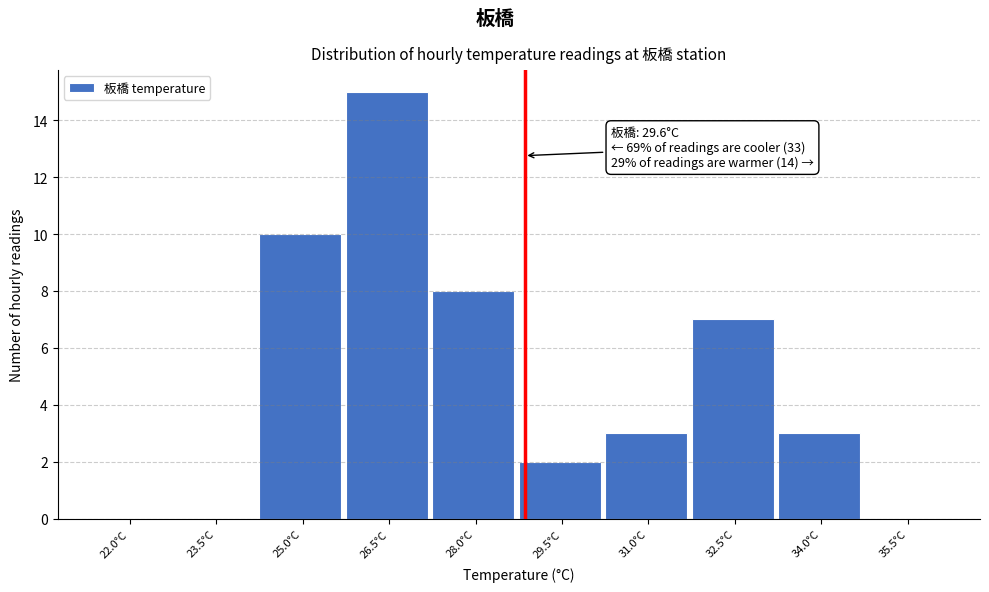

Reading left to right, extract all data points from this chart.

22.0°C=0	23.5°C=0	25.0°C=10	26.5°C=15	28.0°C=8	29.5°C=2	31.0°C=3	32.5°C=7	34.0°C=3	35.5°C=0